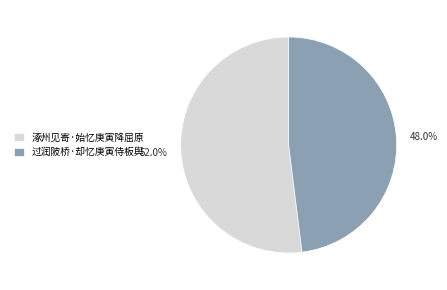

True or false: 涿州见寄·始忆庚寅降屈原 accounts for 60% of the total.

False